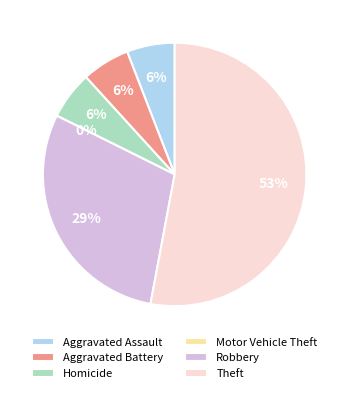

To the nearest percent, what is the combined percentage of Aggravated Assault and Robbery?

35%